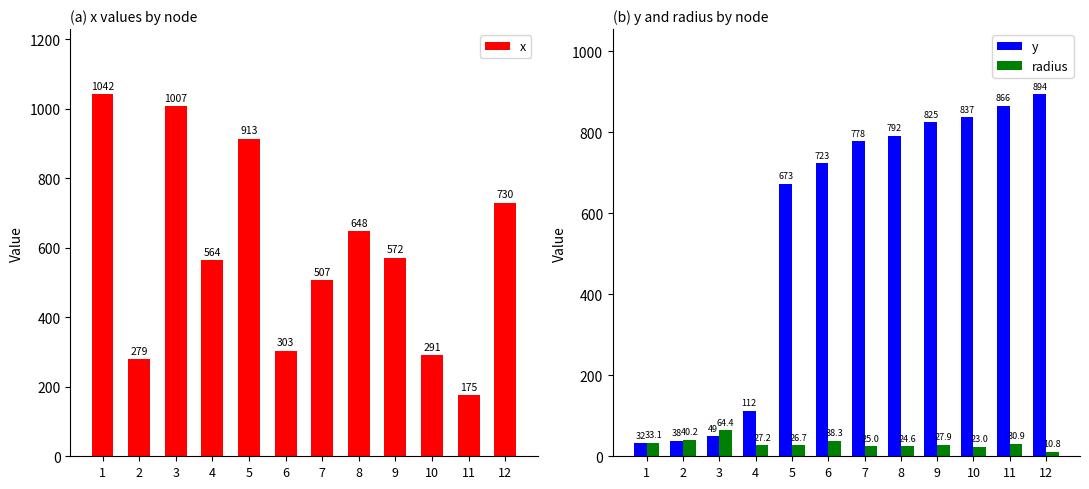

Reading left to right, transcribe all the data shown in this chart.

x: 1=1042.0	2=279.0	3=1007.0	4=564.0	5=913.0	6=303.0	7=507.0	8=648.0	9=572.0	10=291.0	11=175.0	12=730.0
y: 1=32.0	2=38.0	3=49.0	4=112.0	5=673.0	6=723.0	7=778.0	8=792.0	9=825.0	10=837.0	11=866.0	12=894.0
radius: 1=33.1	2=40.2	3=64.4	4=27.2	5=26.7	6=38.3	7=25.0	8=24.6	9=27.9	10=23.0	11=30.9	12=10.8